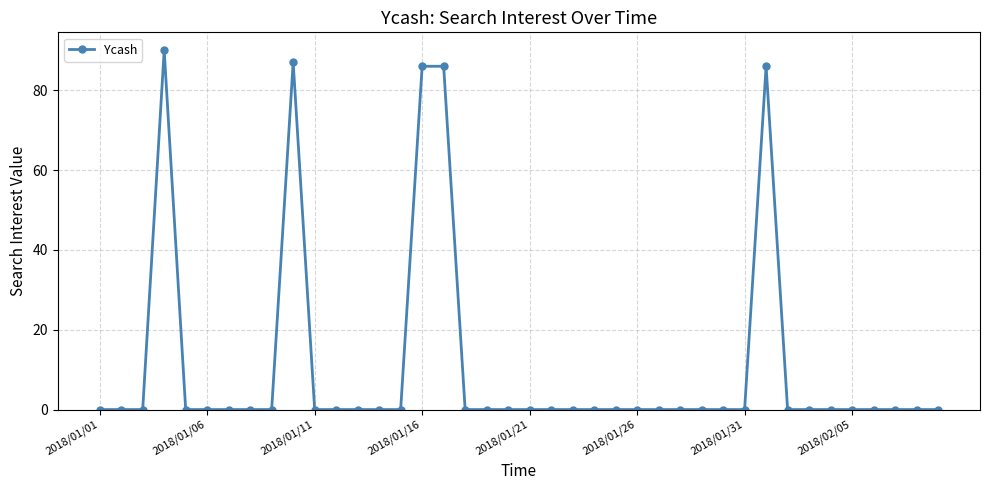

What is the average value?

11